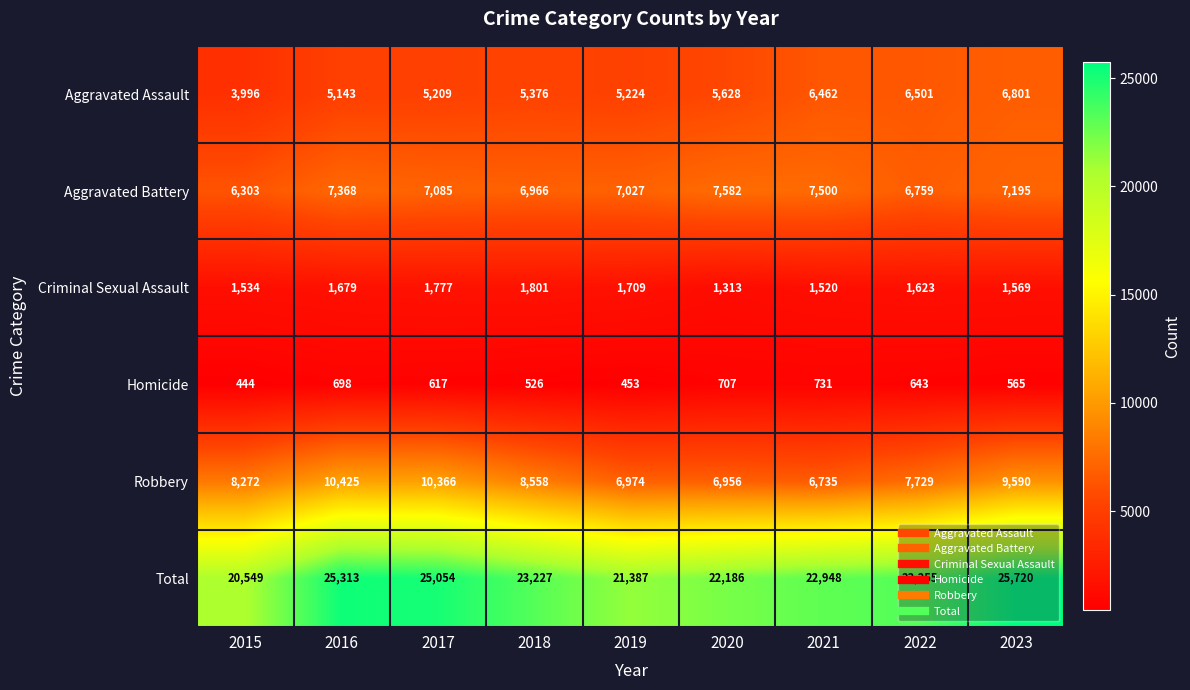

Which series has the largest total across all categories?

Total